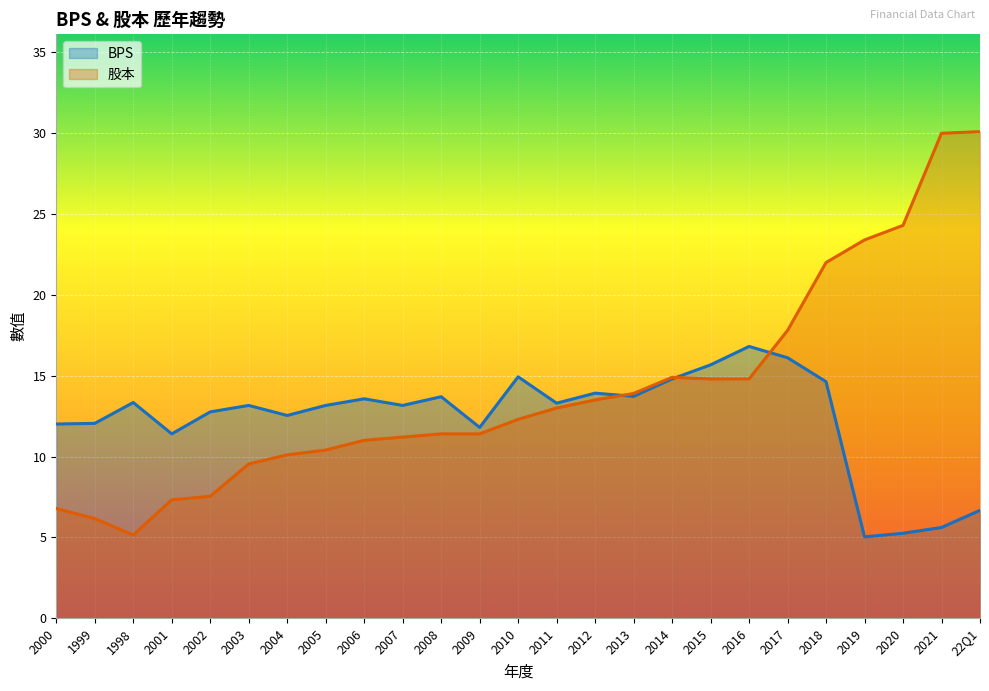

What is the maximum value for BPS?

16.8